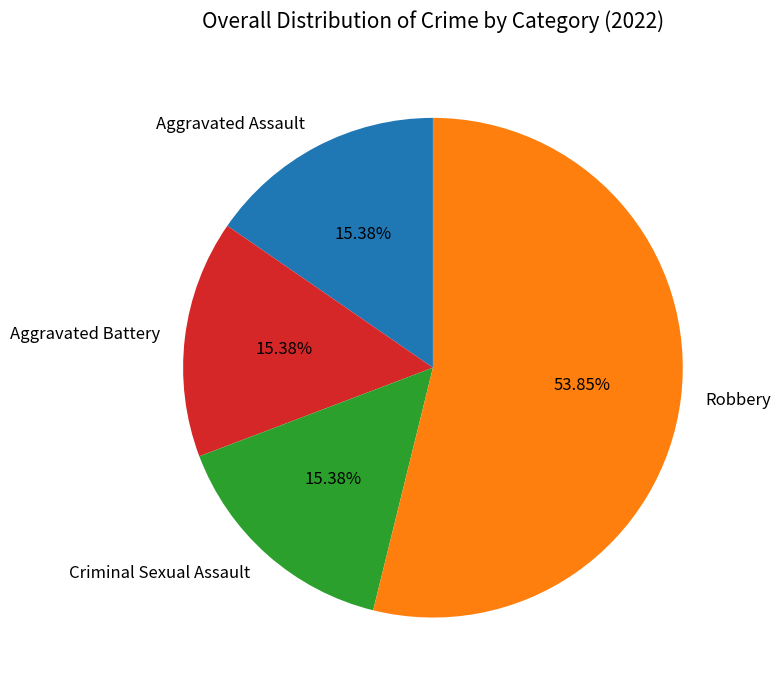

Which slice represents more than half of the pie?

Robbery